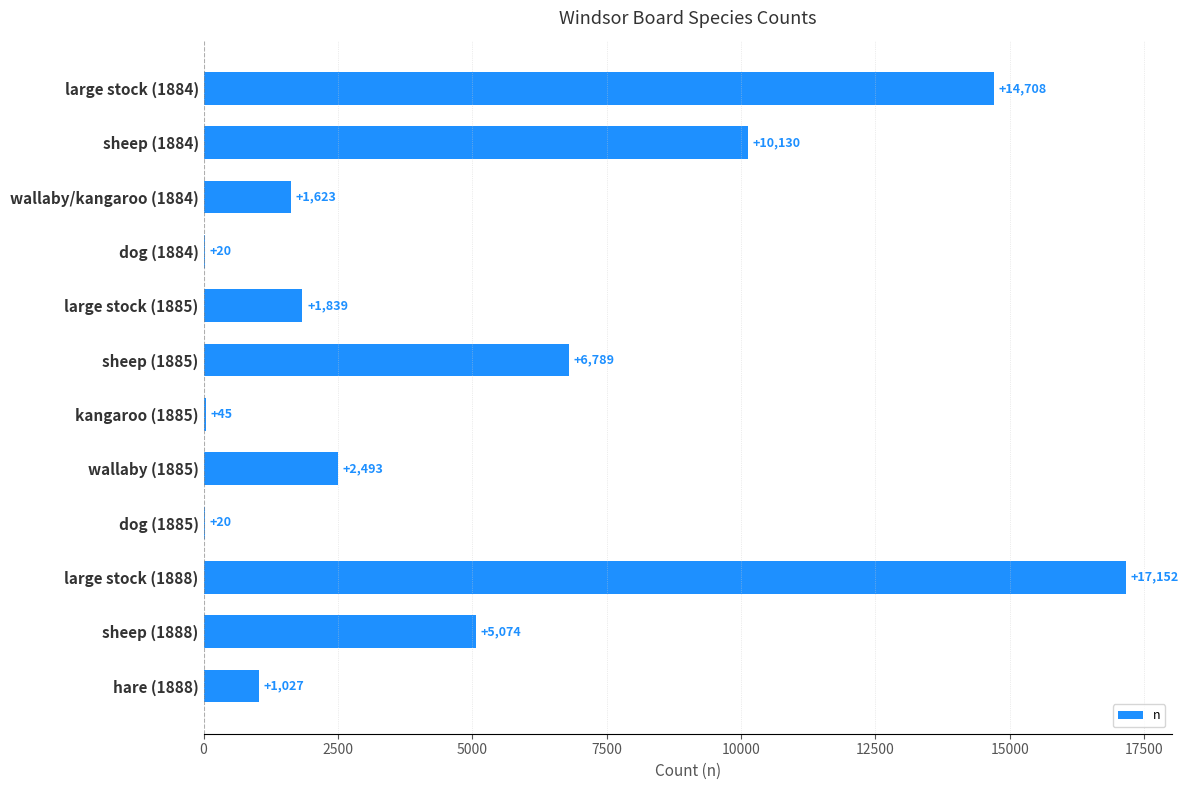

Reading top to bottom, list all the values displayed in this chart.

large stock (1884)=14708	sheep (1884)=10130	wallaby/kangaroo (1884)=1623	dog (1884)=20	large stock (1885)=1839	sheep (1885)=6789	kangaroo (1885)=45	wallaby (1885)=2493	dog (1885)=20	large stock (1888)=17152	sheep (1888)=5074	hare (1888)=1027